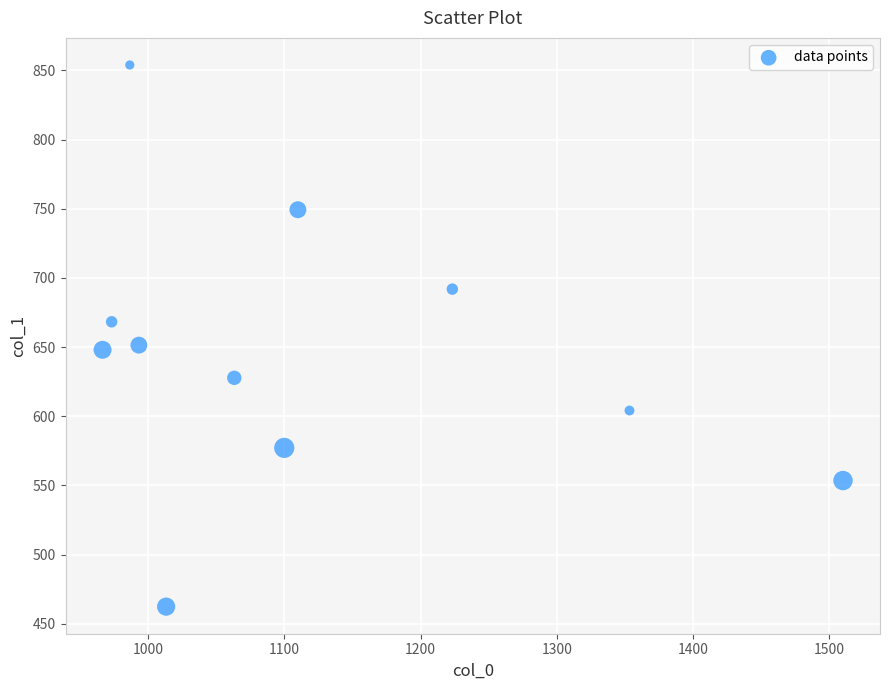

What is the range of X values (max minus min)?

543.3